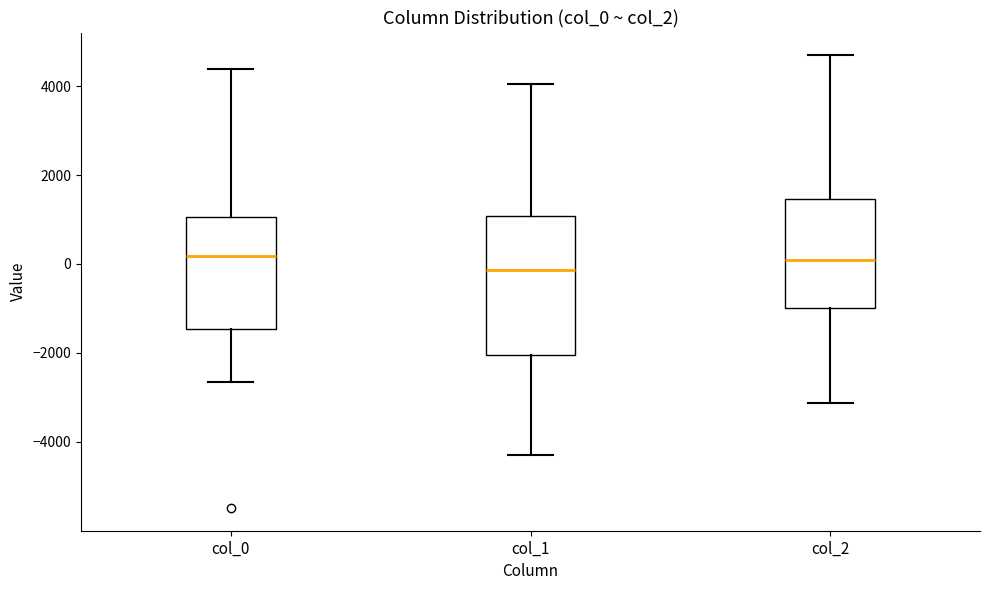

Where does the median line of the box for col_0 sit on the y-axis? The values are not printed on the chart, so give them approximately, as read against the axis.

200